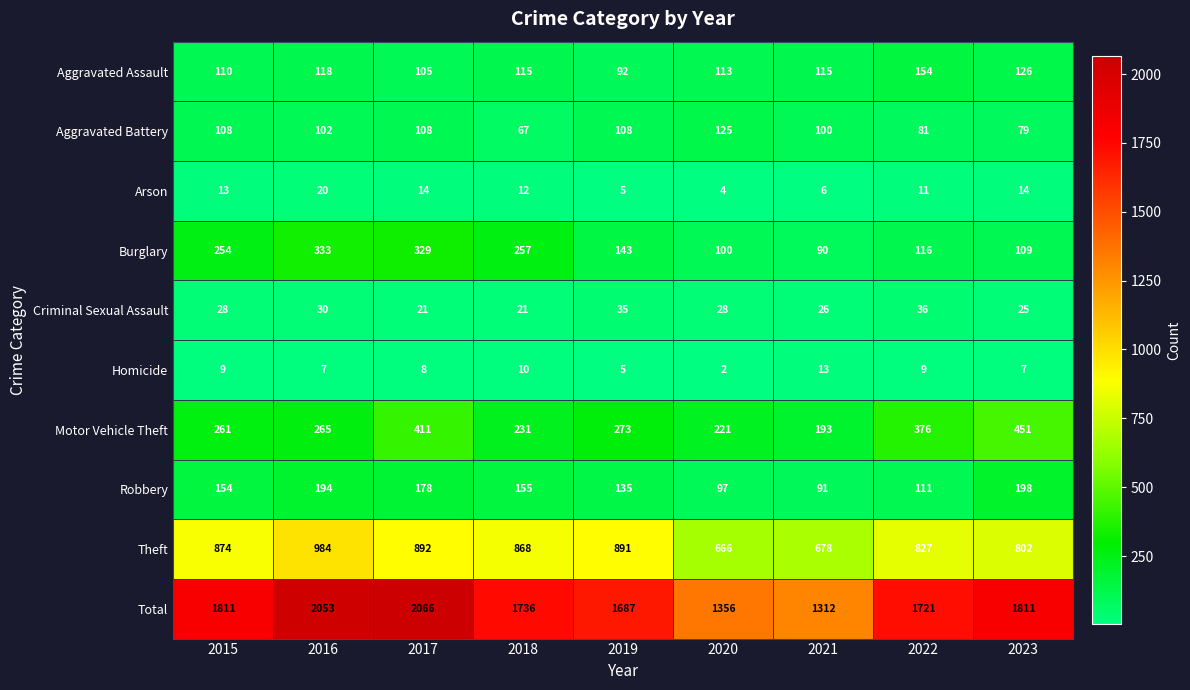

What is the sum of the Criminal Sexual Assault values at 2016 and 2017?

51